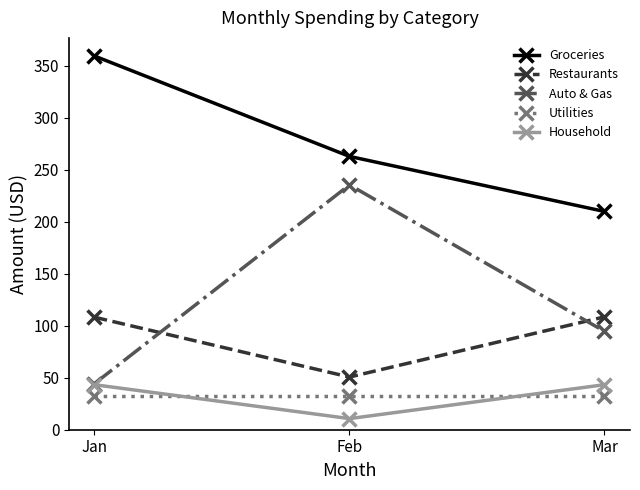

How many values in the Household series are below 43?

1